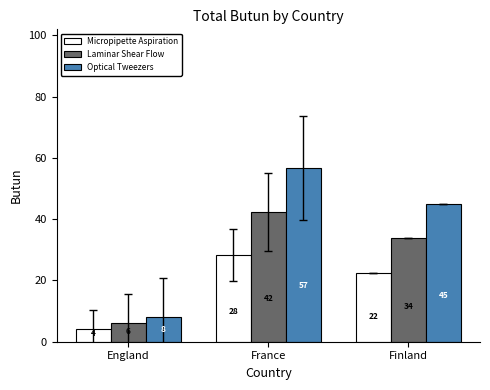

What are all the series names shown in the legend?

Micropipette Aspiration, Laminar Shear Flow, Optical Tweezers